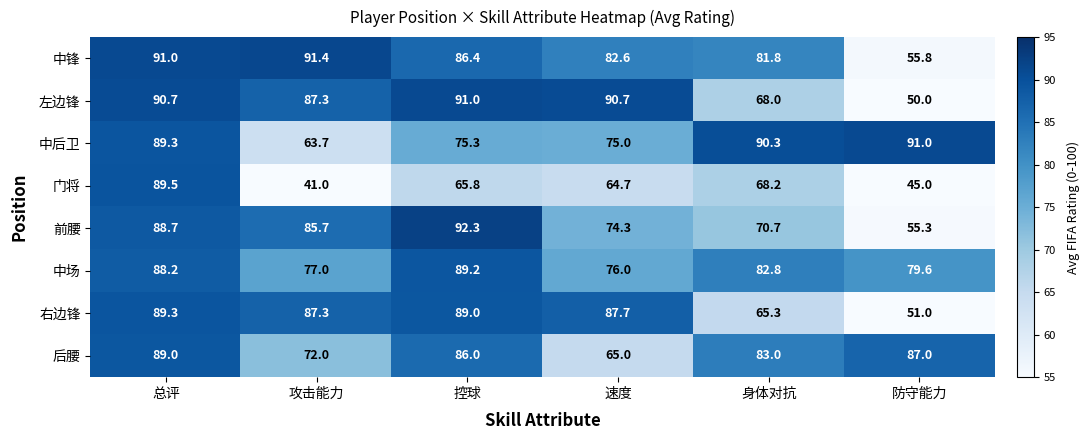

At 控球, list the series in order from largest to smallest.

前腰, 左边锋, 中场, 右边锋, 中锋, 后腰, 中后卫, 门将